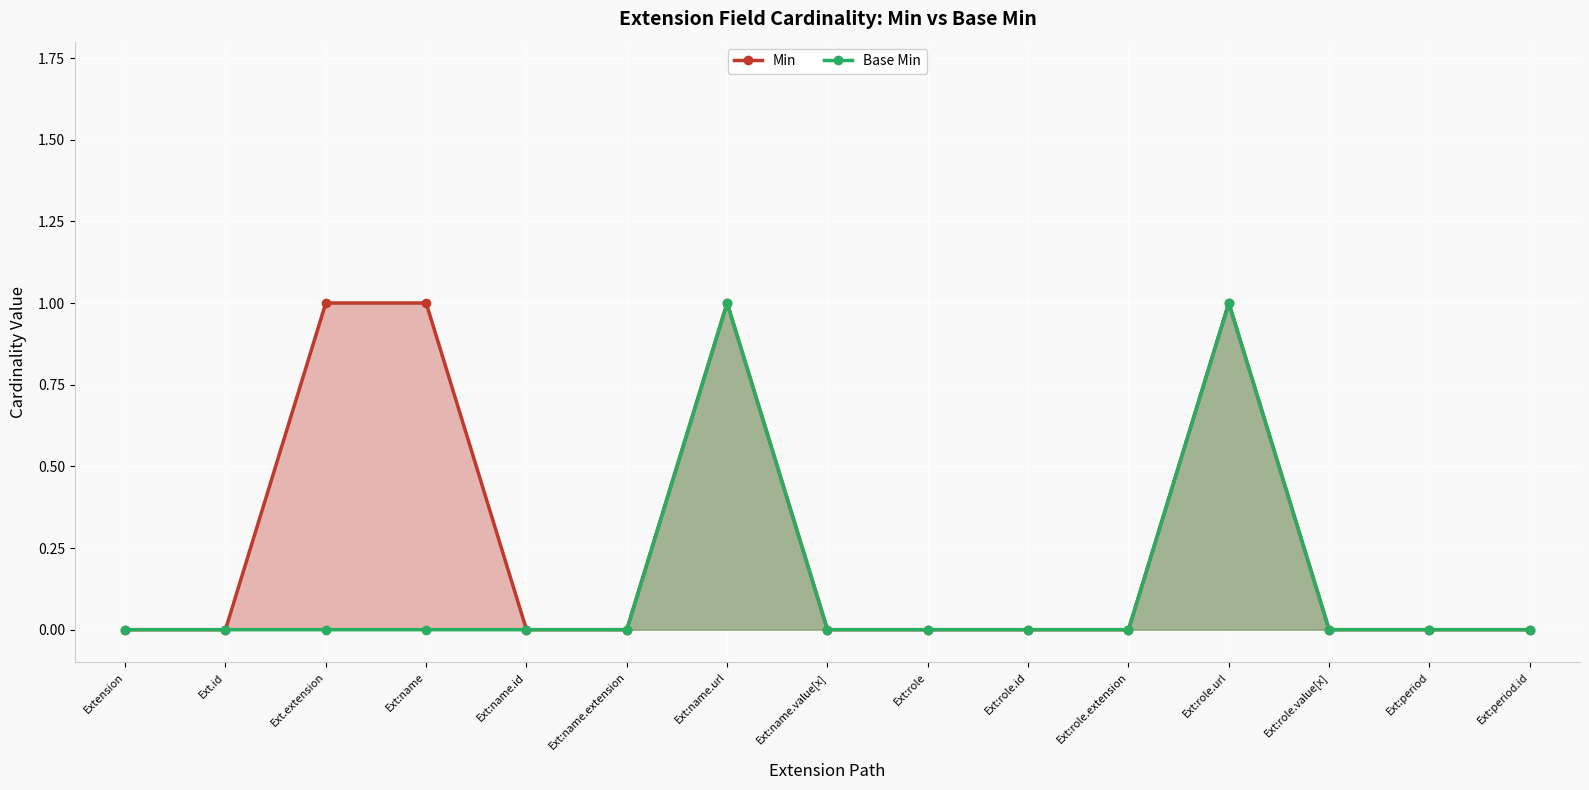

Count the number of categories in the chart.

15